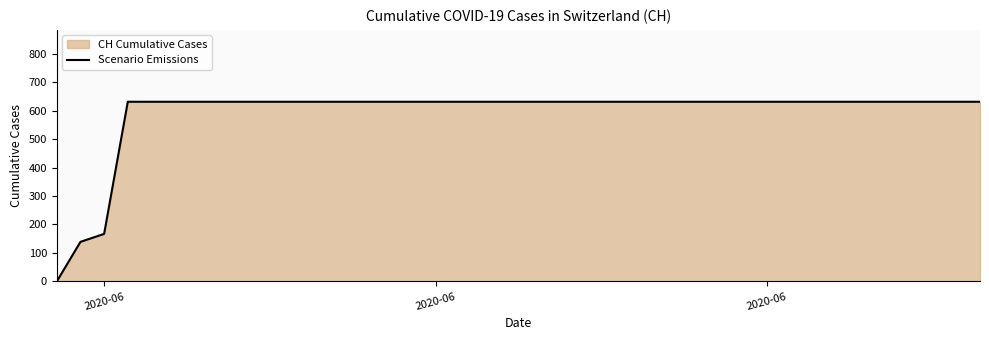

True or false: the data has more than 1 interior local peaks.

False